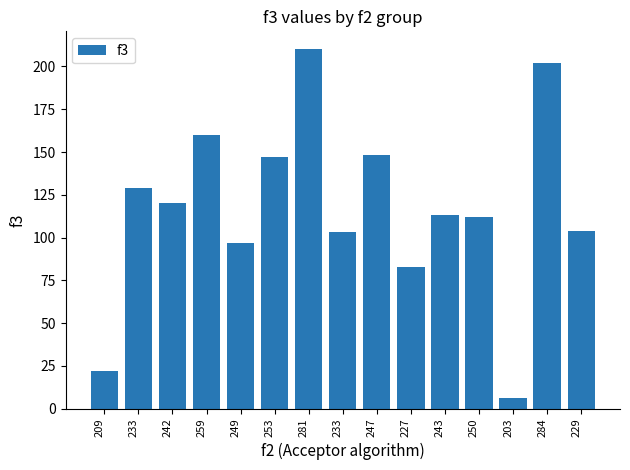

How many data points does each series have?

15